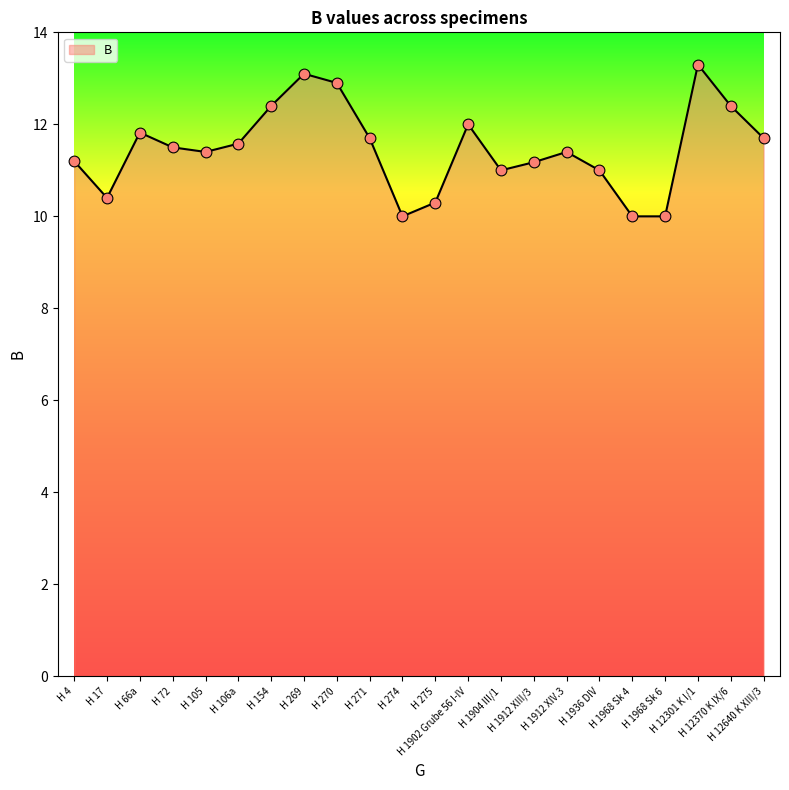

Approximately how many times larger is the value at H 269 compared to H 271?

1.1